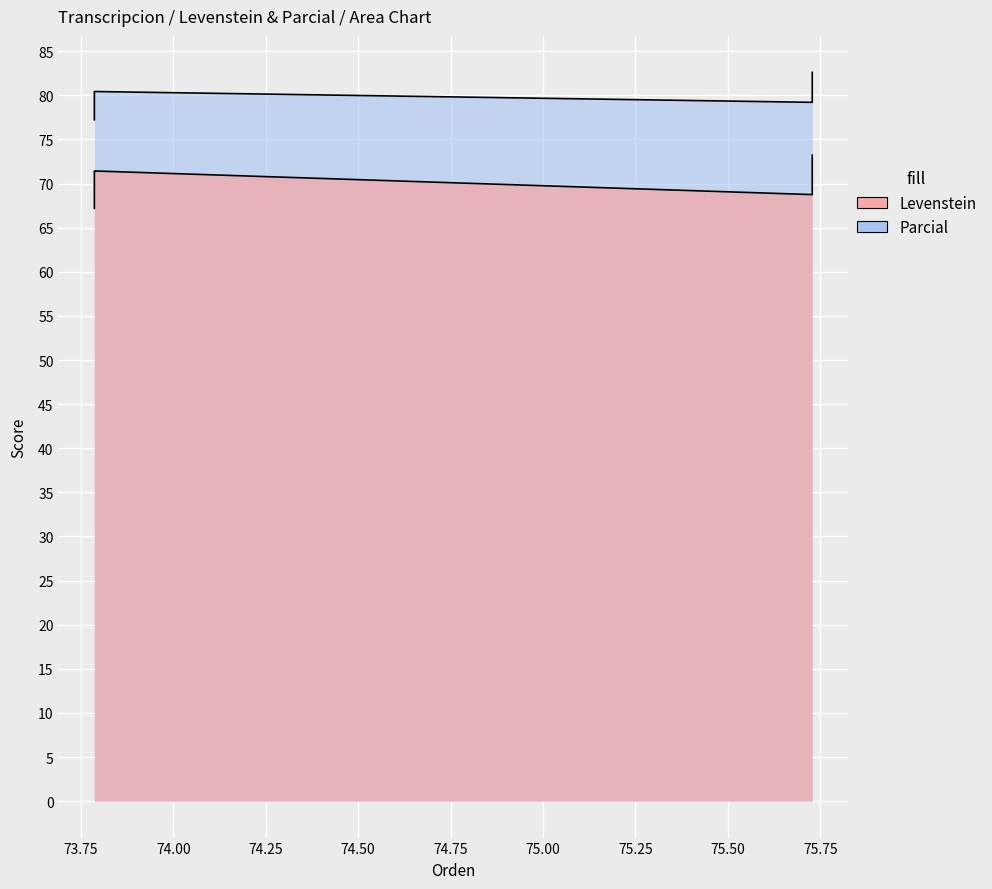

How many series are shown in this chart?

2